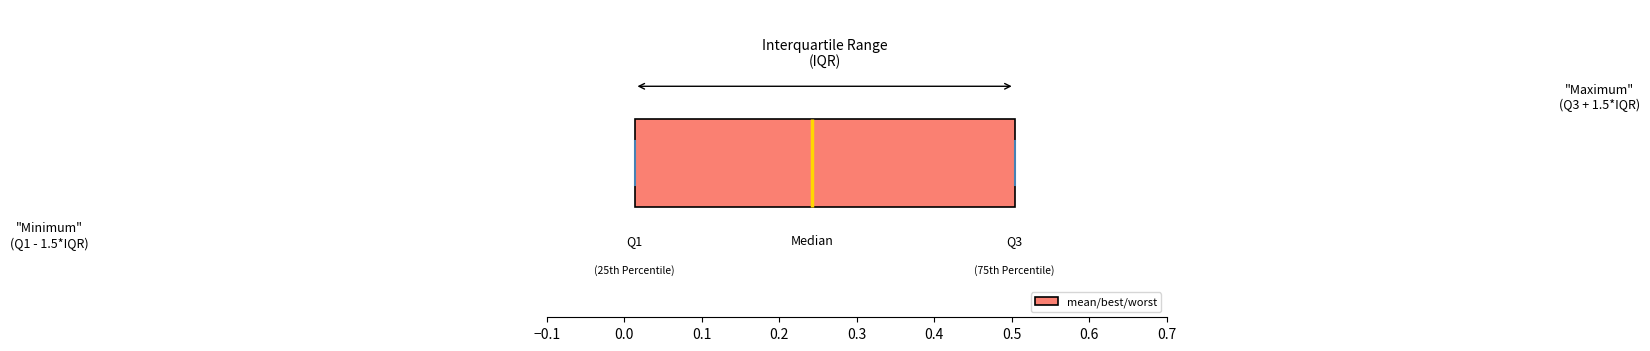

Where does the median line of the box sit on the x-axis? The values are not printed on the chart, so give them approximately, as read against the axis.

0.24